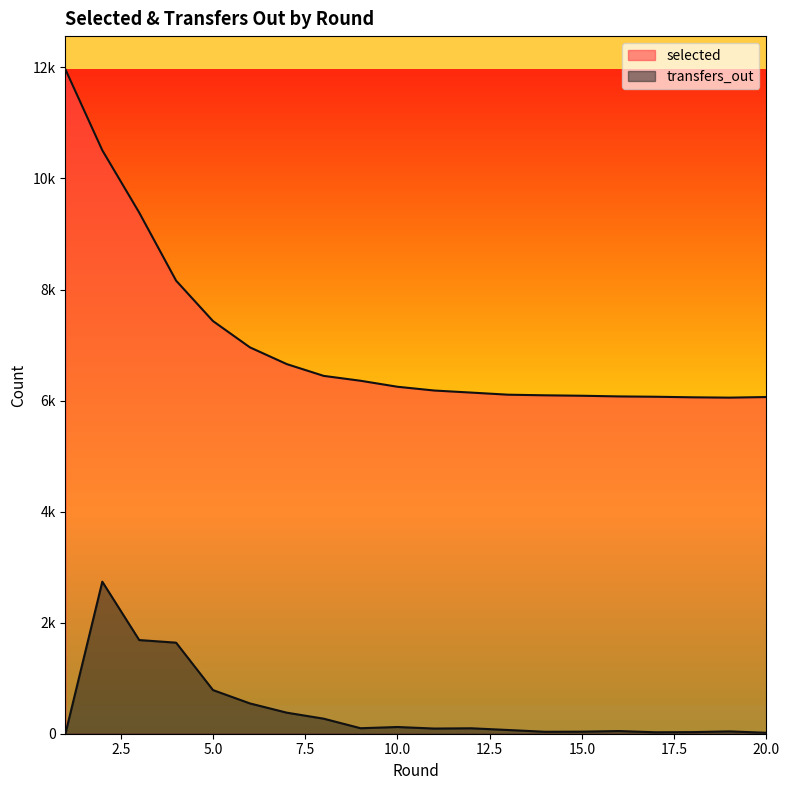

Where does the selected series first go above 6249?

1